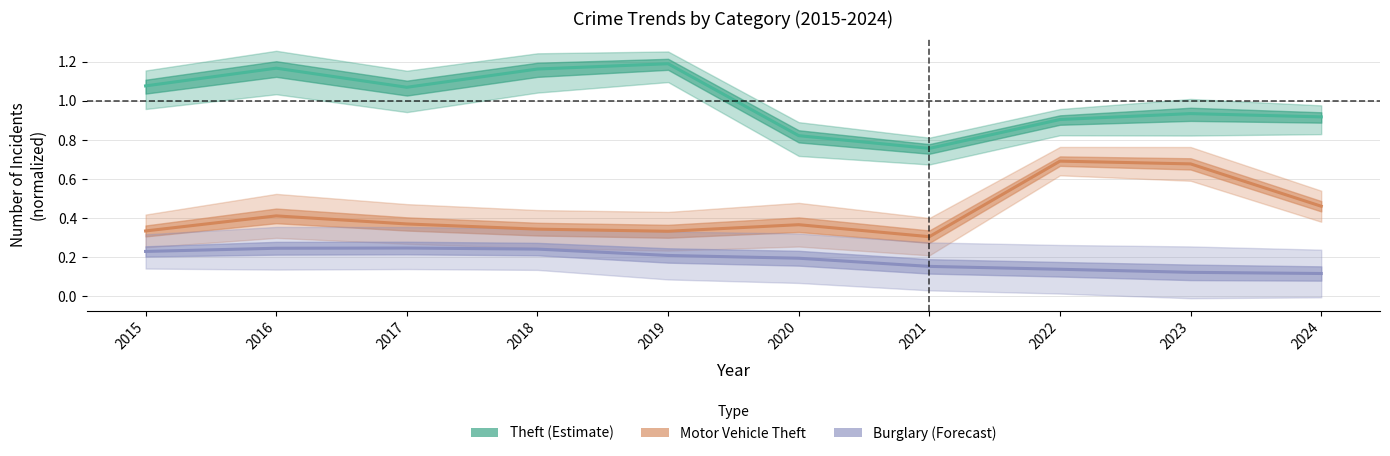

List the series in order of their overall mean, highest first.

Theft (Estimate), Motor Vehicle Theft (Partial), Burglary (Forecast)